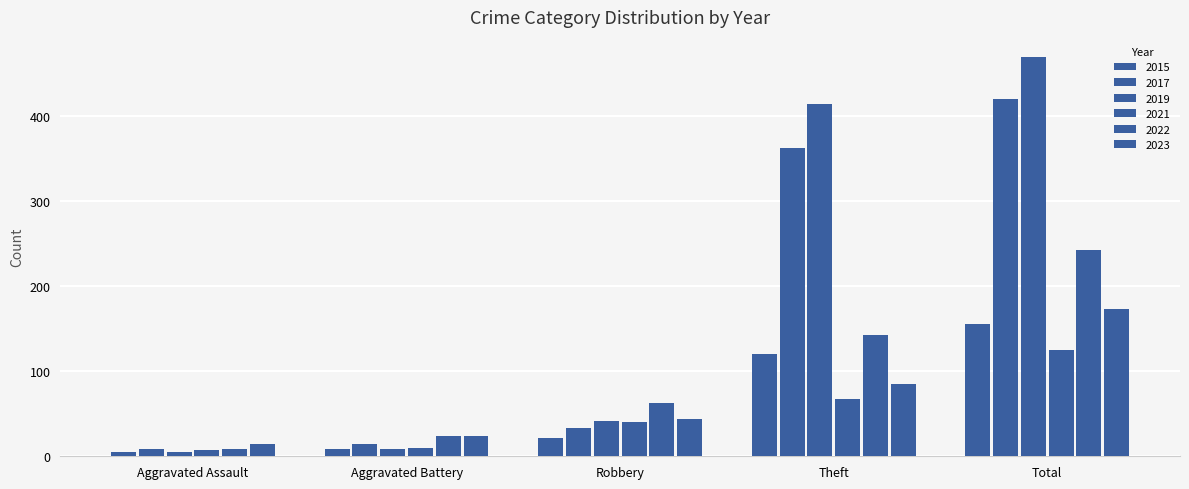

Which category has the lowest value in the 2019 series?

Aggravated Assault